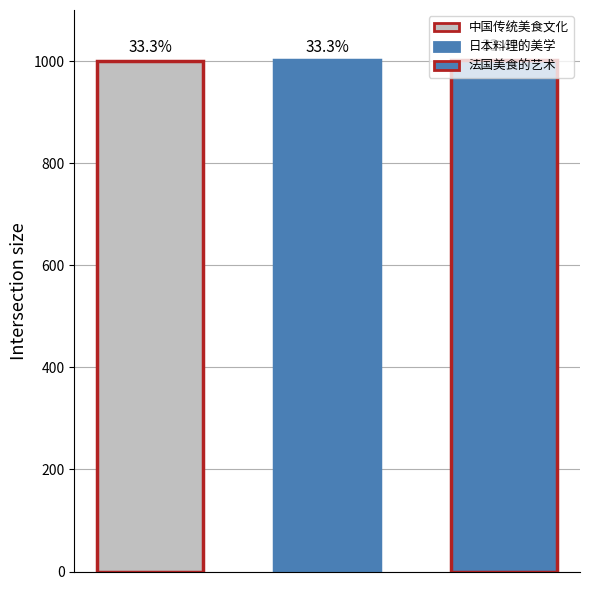

Reading right to left, list all the values displayed in this chart.

1003	1002	1001